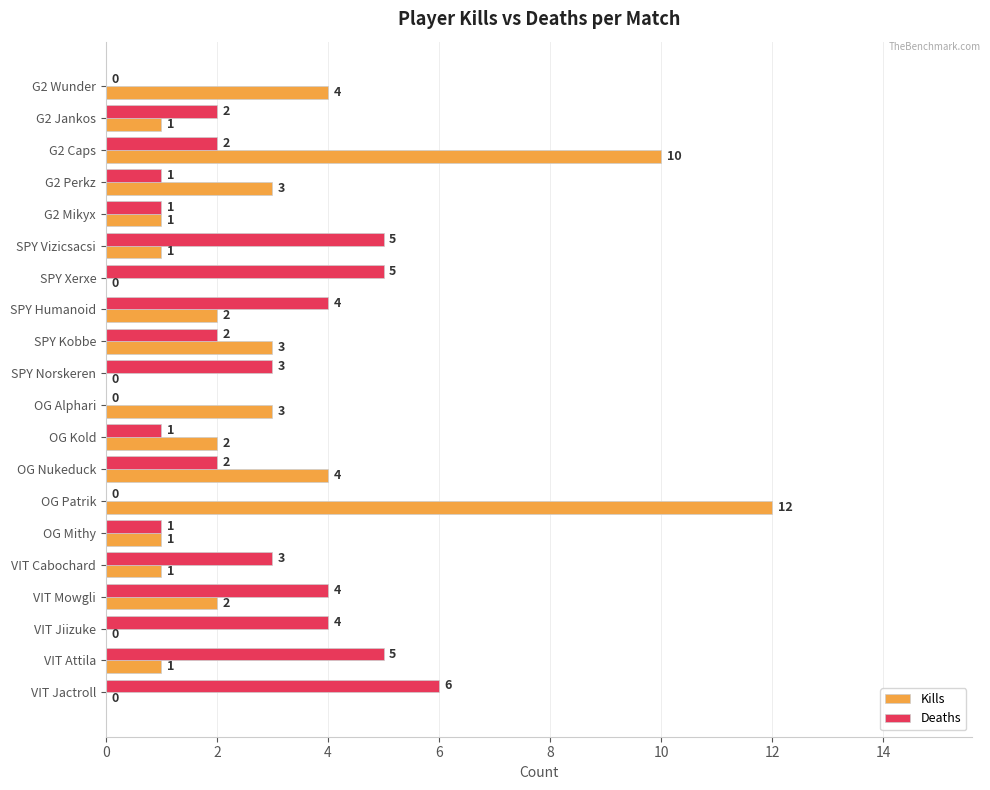

The value of Kills at SPY Xerxe is 0. True or false?

True